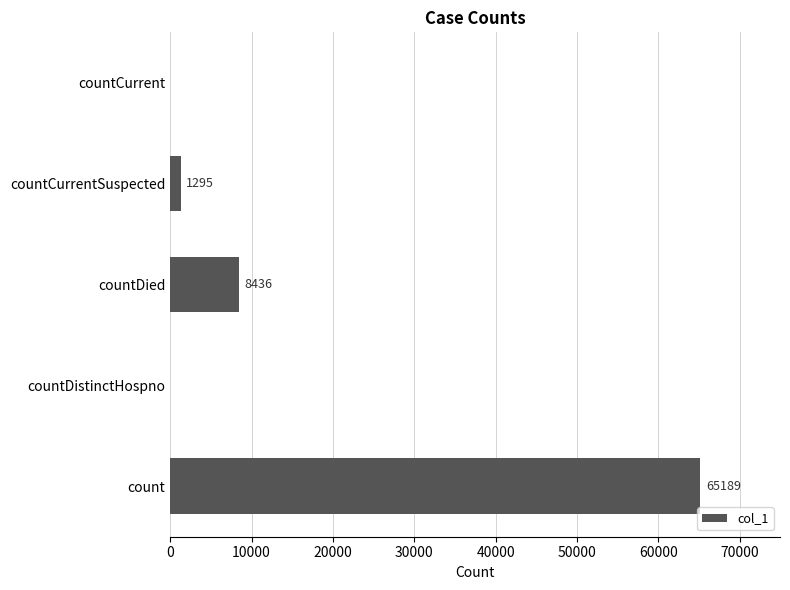

What is the sum of all values?

74920